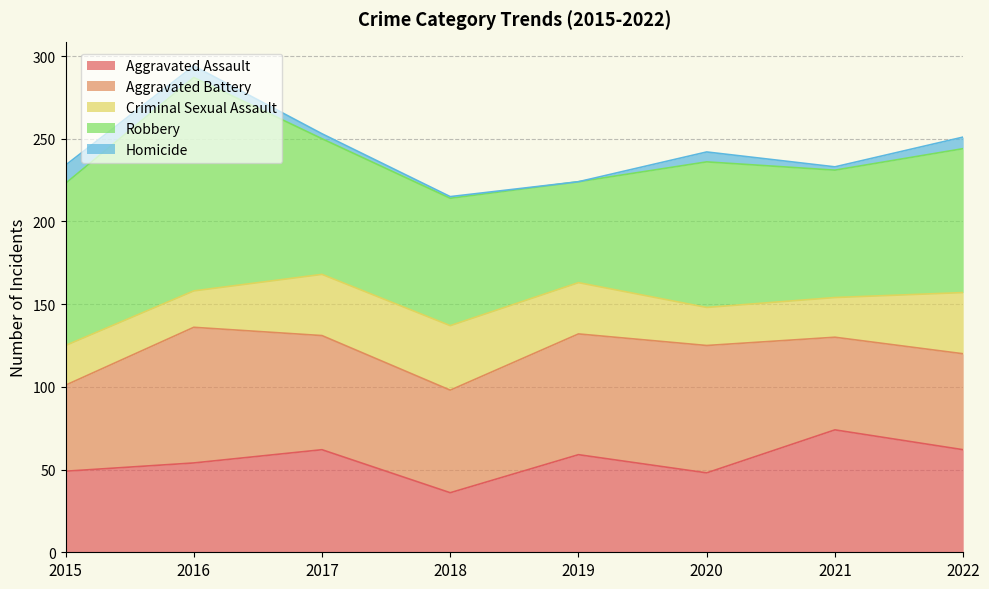

At how many categories does at least one series exceed 102?

1